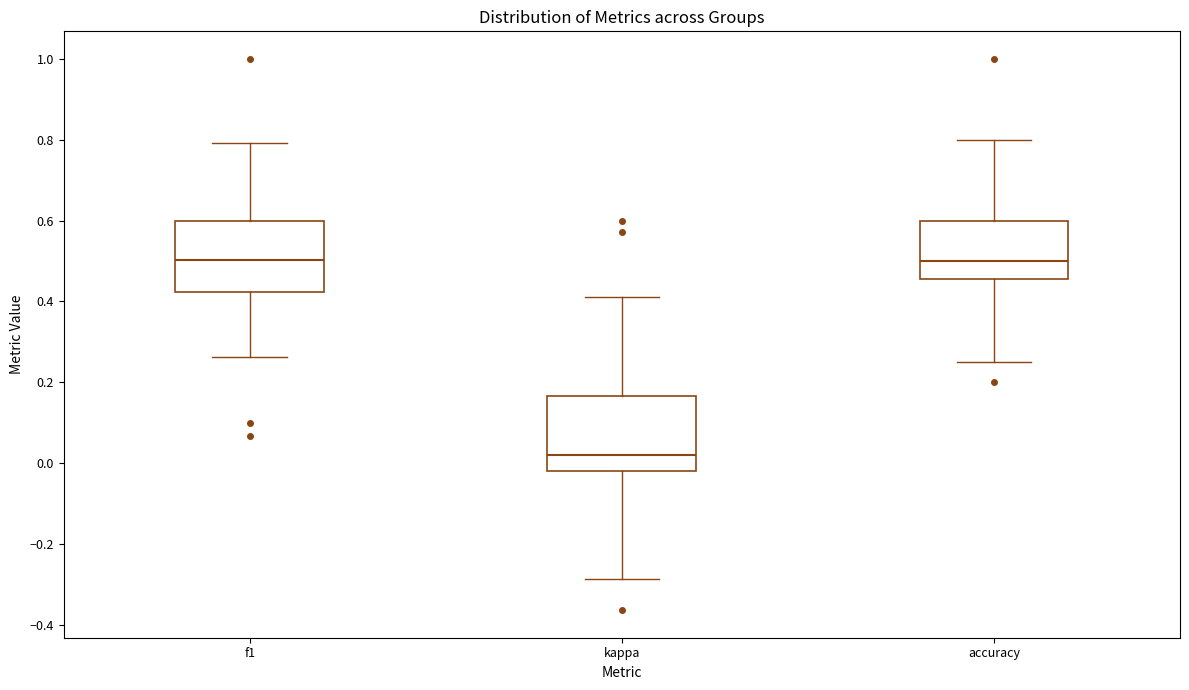

Reading left to right, transcribe this box plot: for each box, give where its median line is, the range the box spans, and where its two whiskers end, as read against the y-axis. The values are not printed on the chart, so give them approximately, as read against the axis.

f1: median 0.50, box 0.42 to 0.60, whiskers 0.26 to 0.80
kappa: median 0.02, box -0.02 to 0.16, whiskers -0.28 to 0.42
accuracy: median 0.50, box 0.46 to 0.60, whiskers 0.26 to 0.80